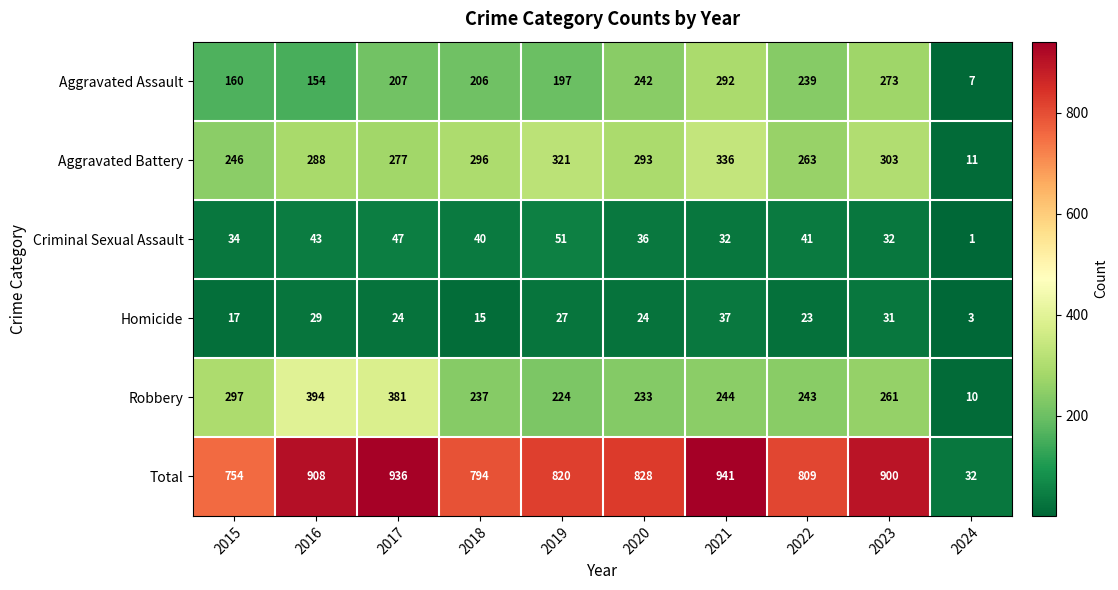

At which category is the sum across all series the highest?

2021